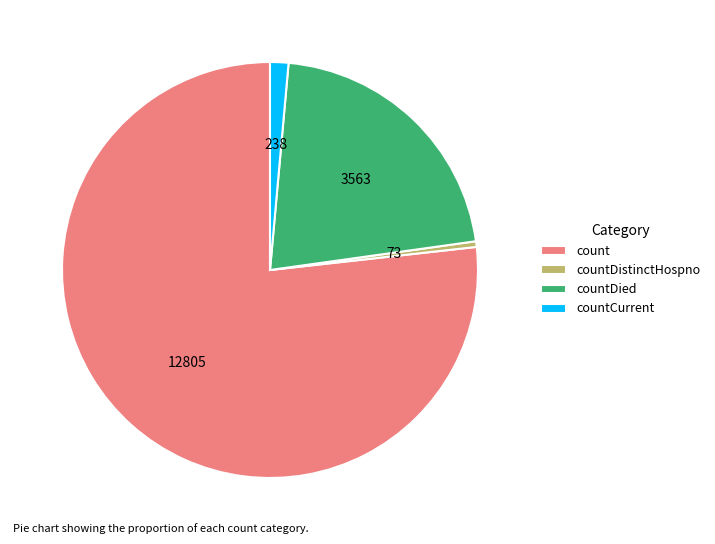

How many slices are in this pie chart?

4